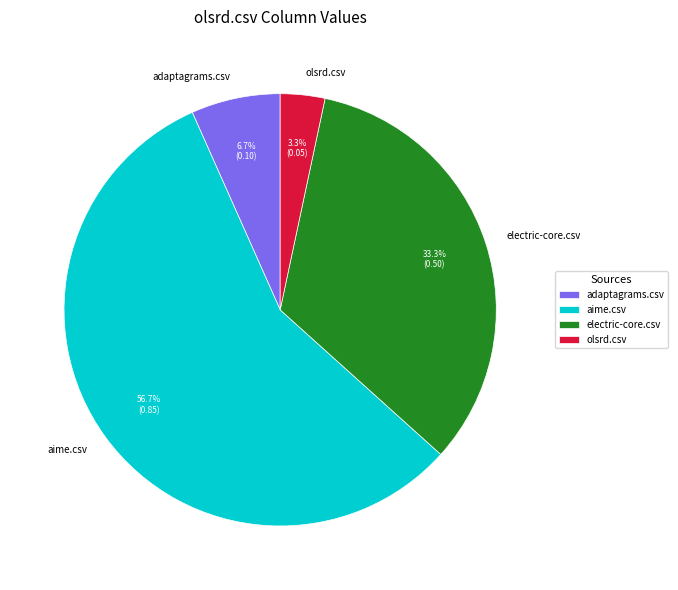

Which slice is the smallest?

olsrd.csv